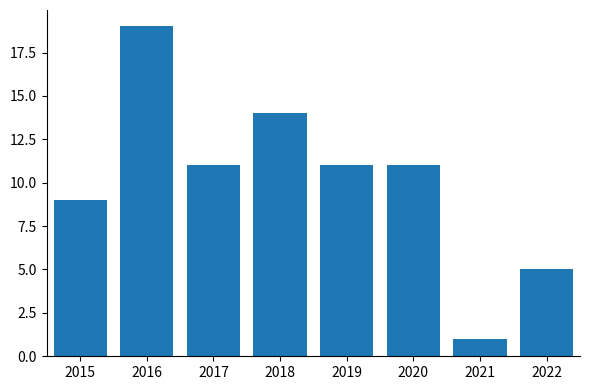

Reading left to right, what are all the values shown in this chart?

9	19	11	14	11	11	1	5